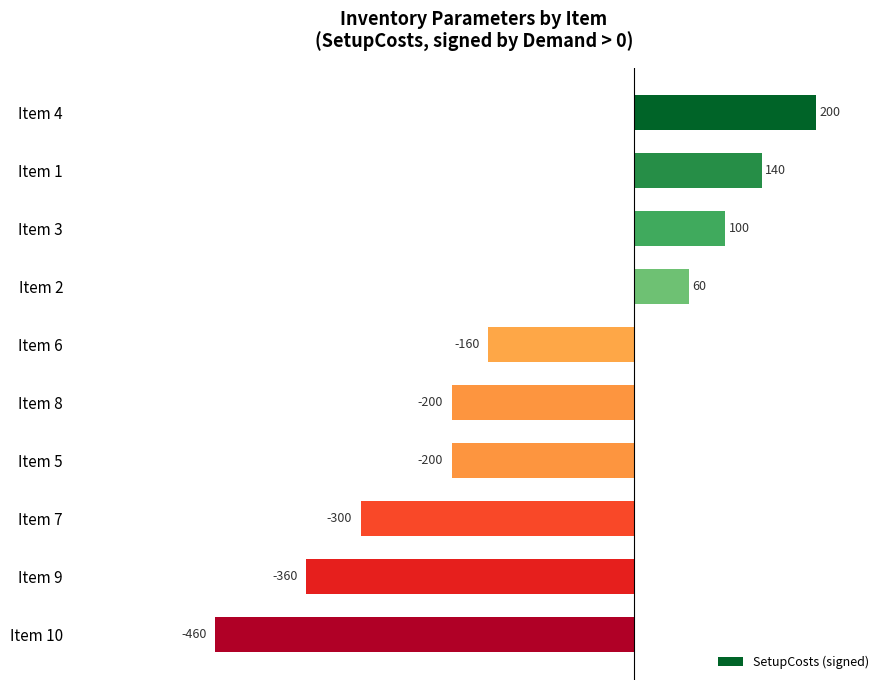

What is the minimum value shown in the chart?

-460